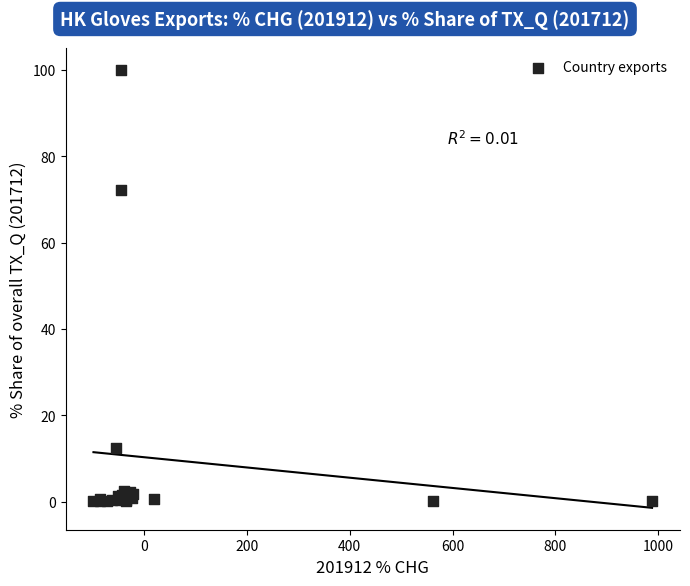

What Y value in the scatter plot is closest to 50?

72.1